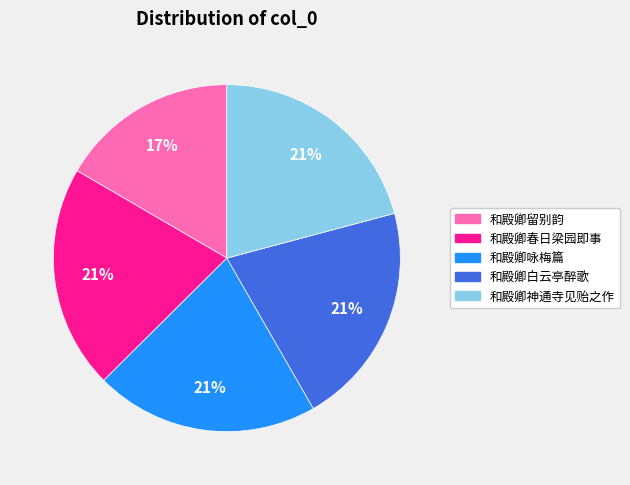

What percentage is the 和殿卿白云亭醉歌 slice, to the nearest percent?

21%